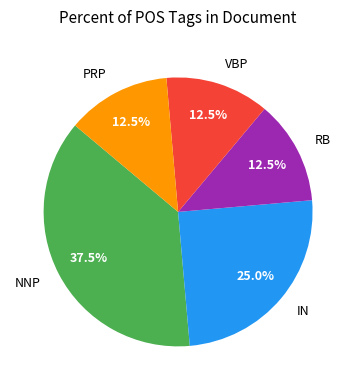

Which has a higher value, VBP or IN?

IN